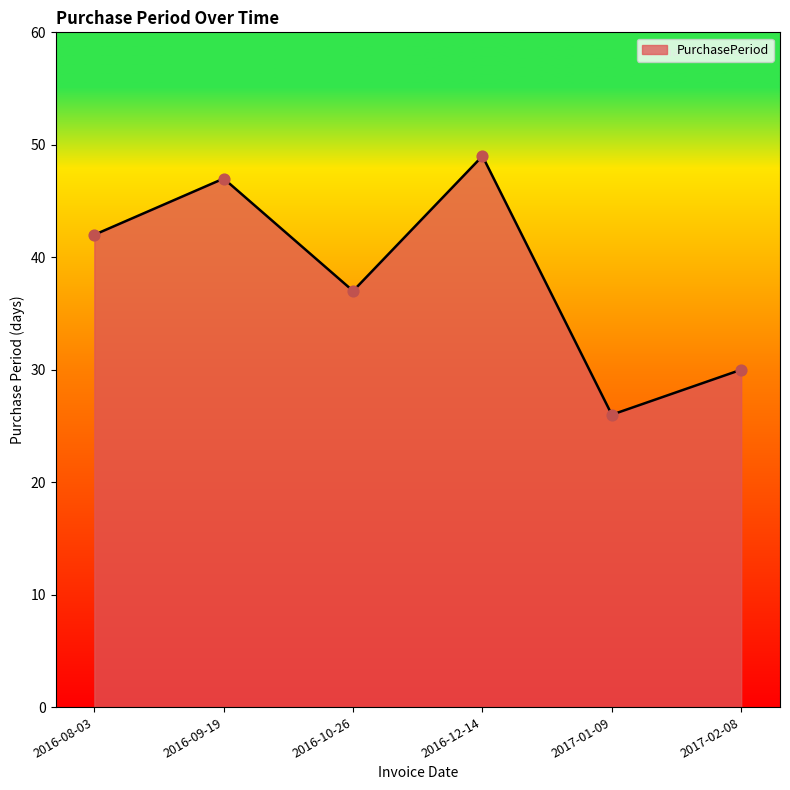

Between 2016-09-19 and 2017-02-08, which is larger?

2016-09-19